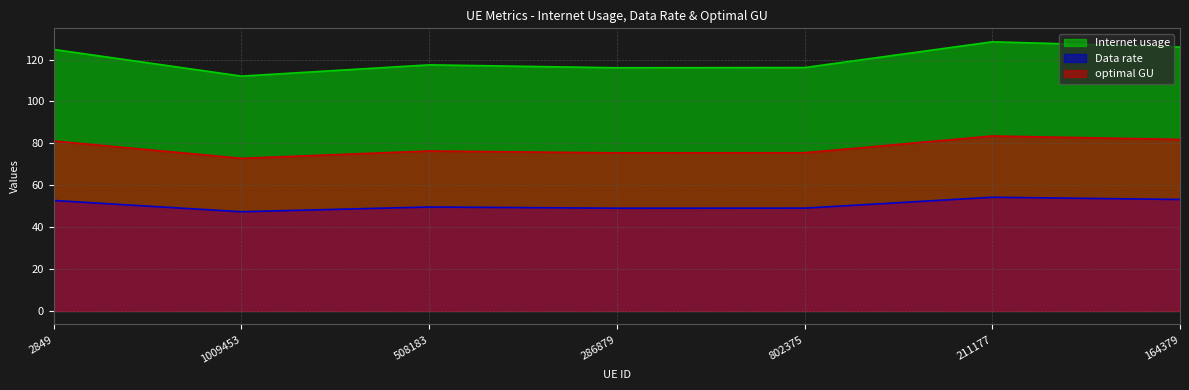

What is the spread (max minus min) of values at 164379?

72.7